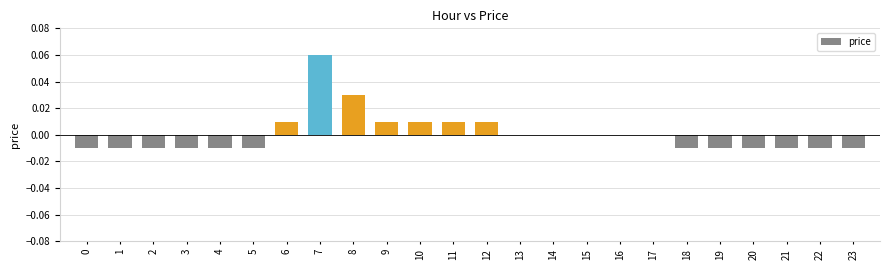

Which category has the highest value across all series?

7